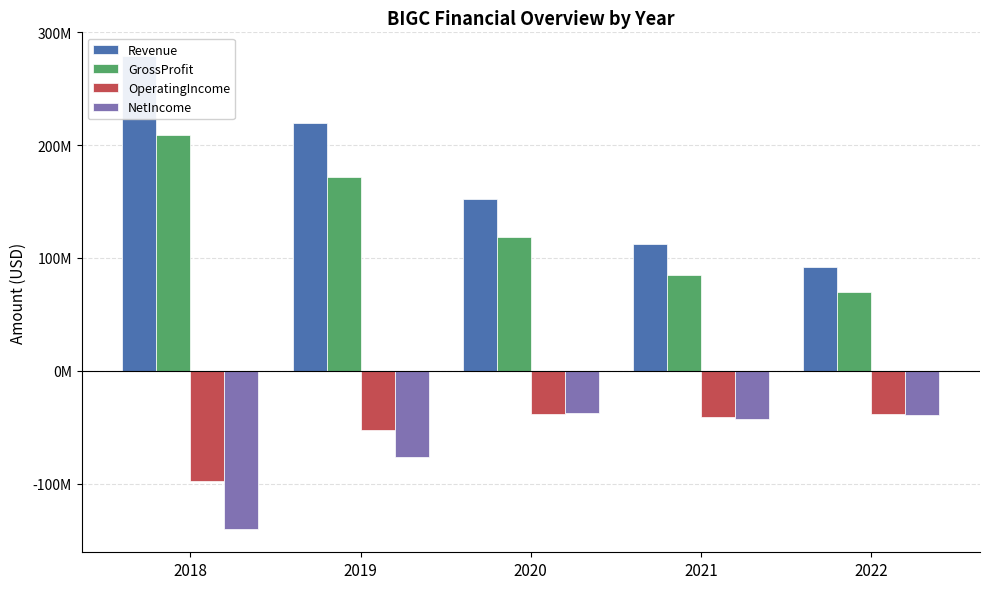

Reading left to right, extract all data points from this chart.

Revenue: 2018=279075000	2019=219855000	2020=152368000	2021=112103000	2022=91867000
GrossProfit: 2018=209095000	2019=171376000	2020=118242000	2021=85080000	2022=69930000
OperatingIncome: 2018=-98019000	2019=-52644000	2020=-38697000	2021=-40987000	2022=-37980000
NetIncome: 2018=-139919000	2019=-76677000	2020=-37560000	2021=-42590000	2022=-38878000